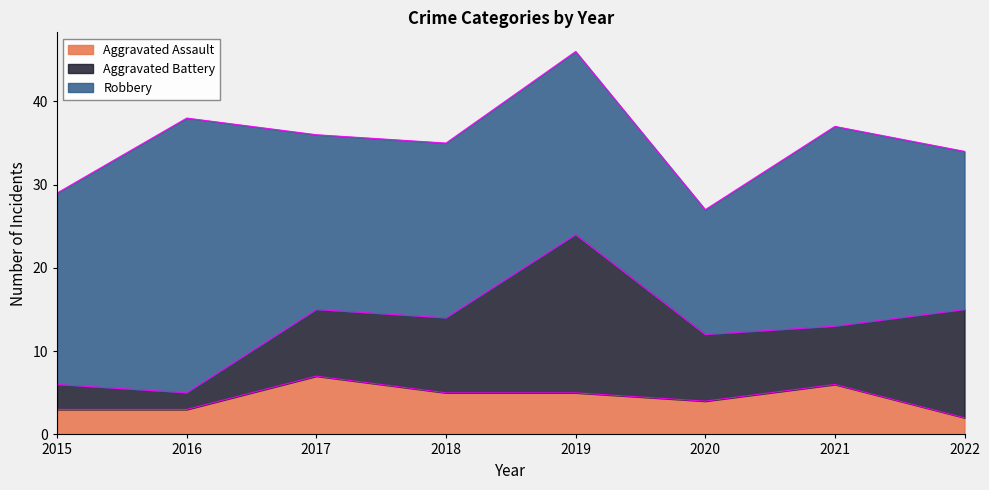

At which label does Aggravated Battery reach its minimum?

2016